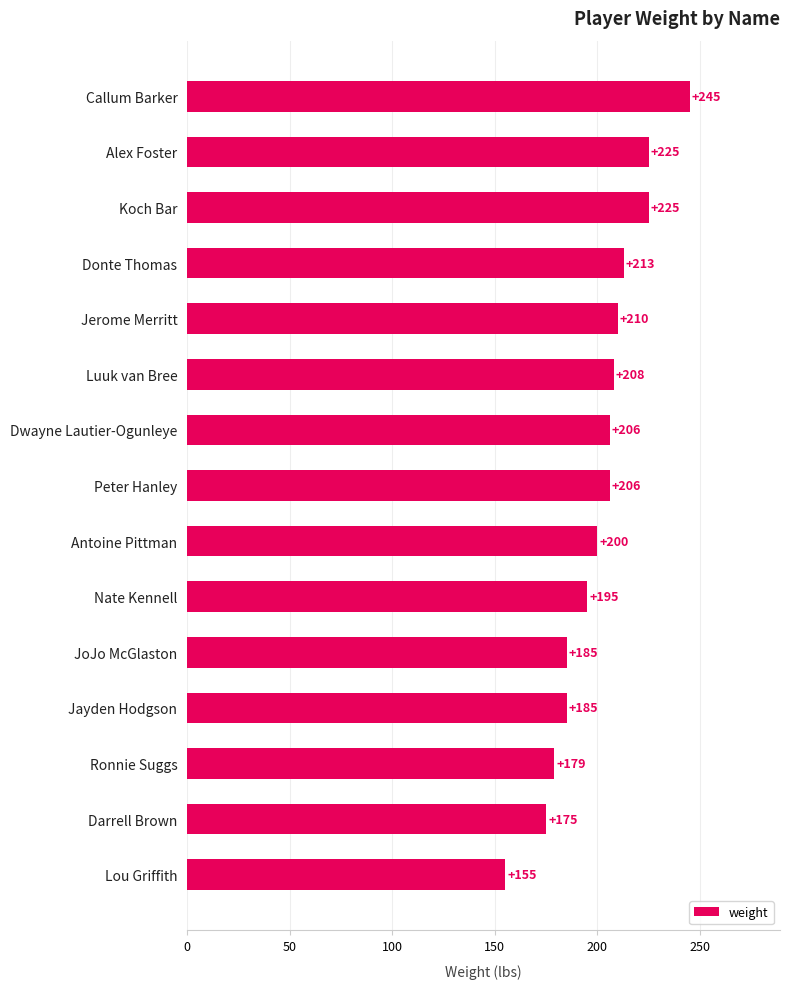

The value at Lou Griffith is 93. True or false?

False